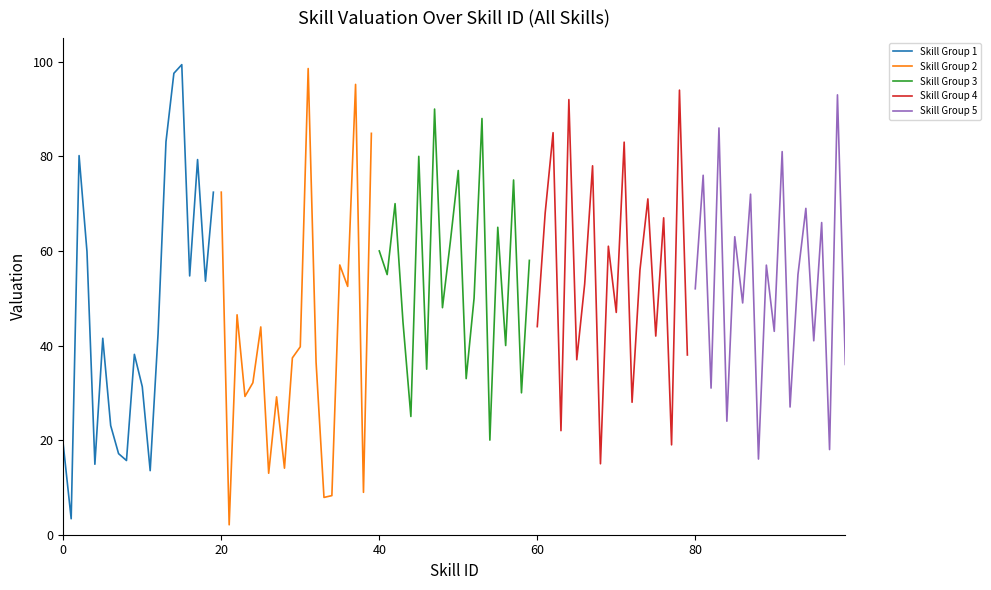

What is the average value of the Skill Group 2 series?

40.5